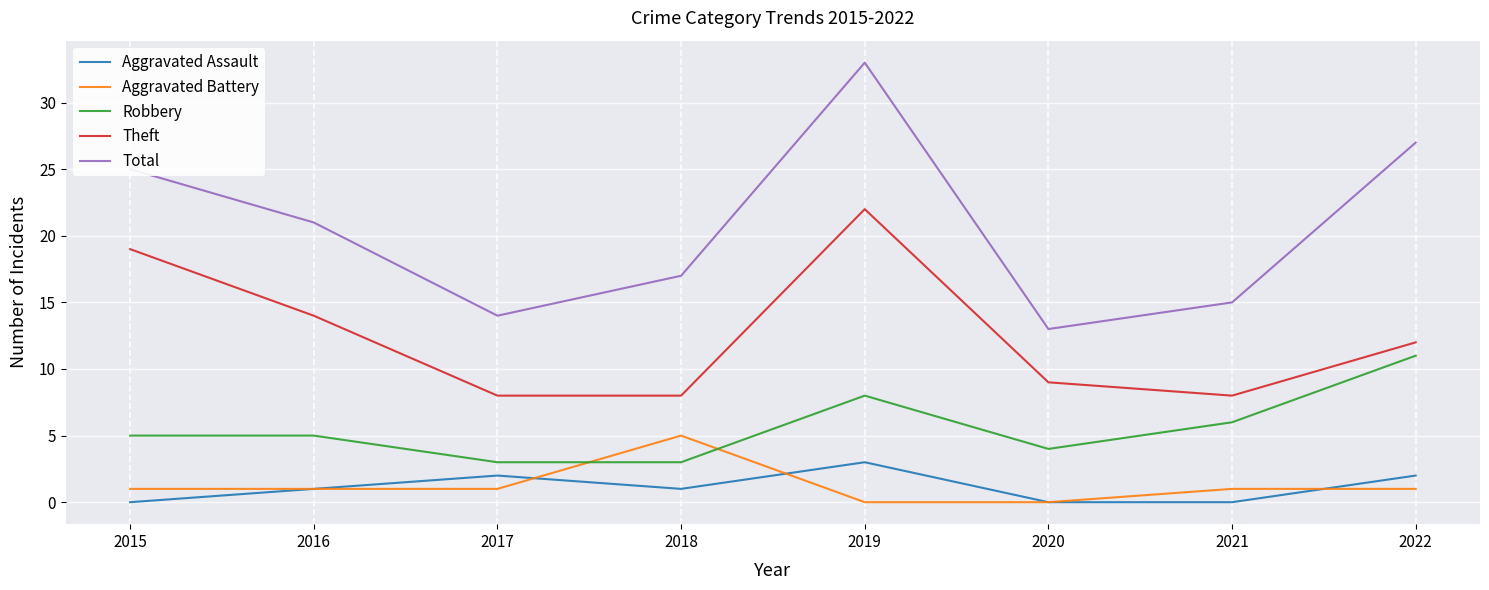

What is the difference between the maximum and minimum values in the Total series?

20